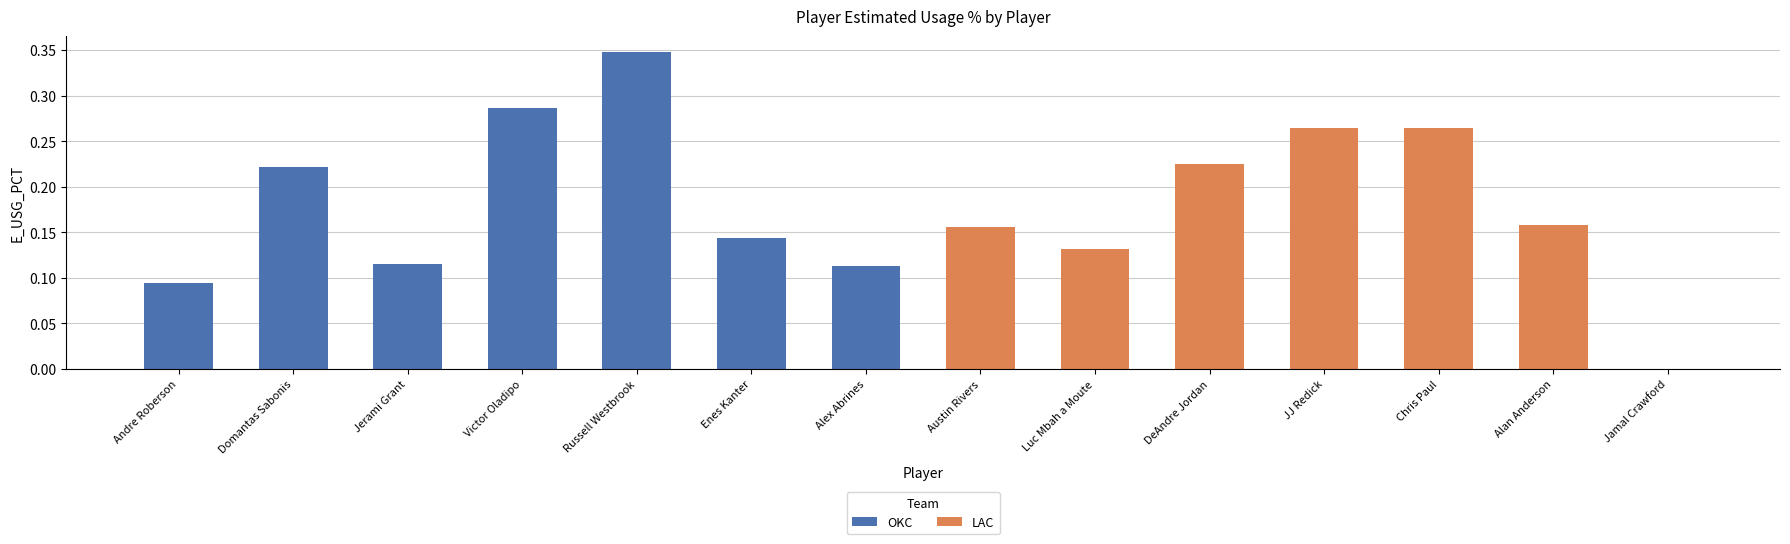

At which label is OKC closest to 0?

Andre Roberson